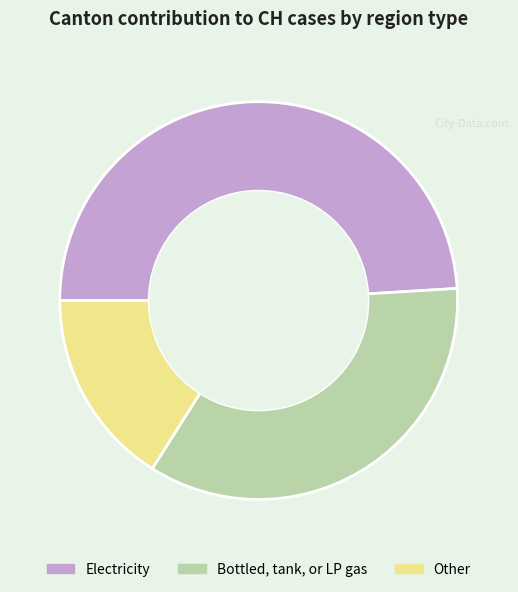

How many segments does this pie chart have?

3